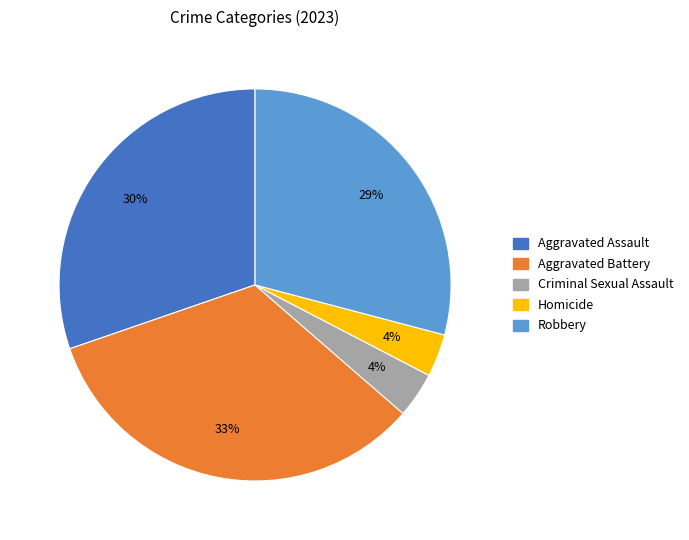

Between Homicide and Aggravated Battery, which is larger?

Aggravated Battery